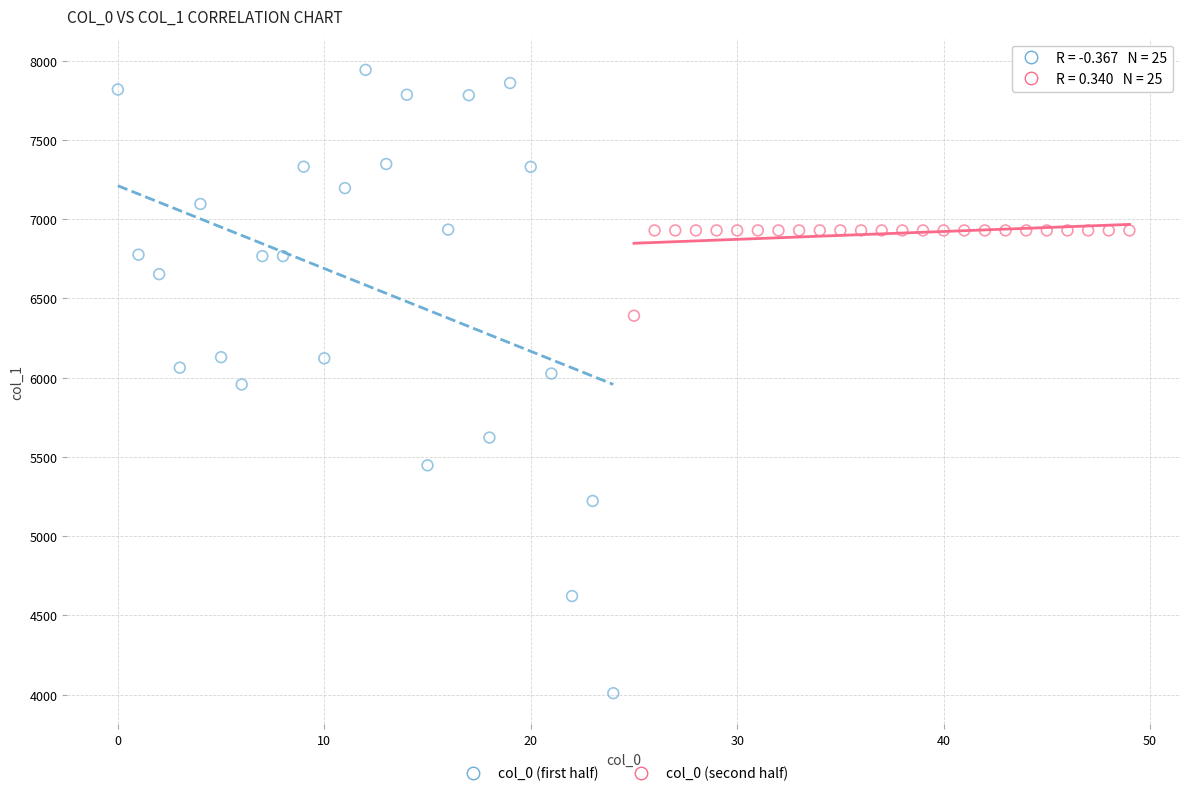

Which series reaches the minimum Y coordinate?

col_0 (first half)